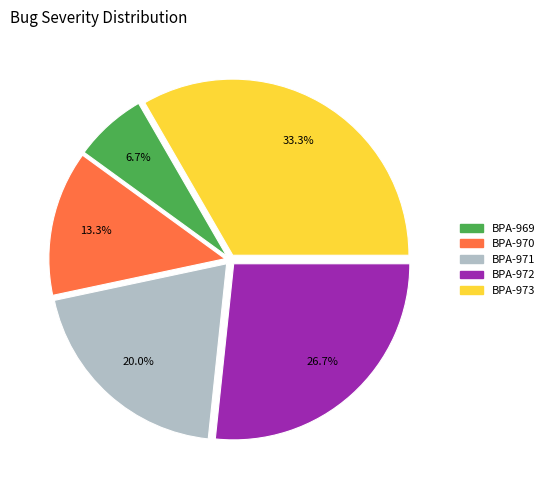

Does BPA-969 account for over 50% of the chart?

No